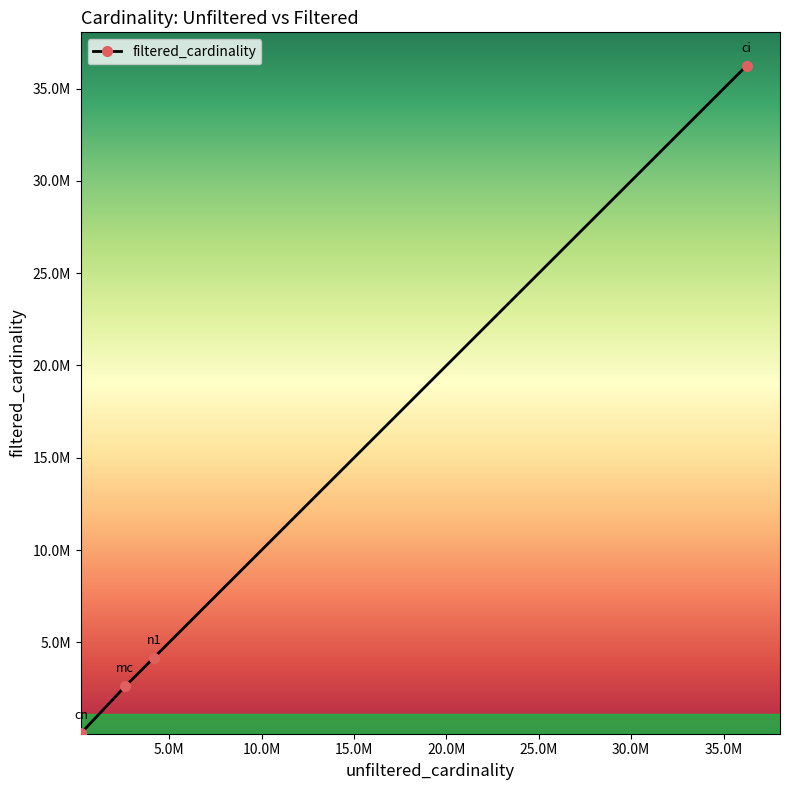

Reading left to right, what are all the values shown in this chart?

85672	2609129	4167875	36244344